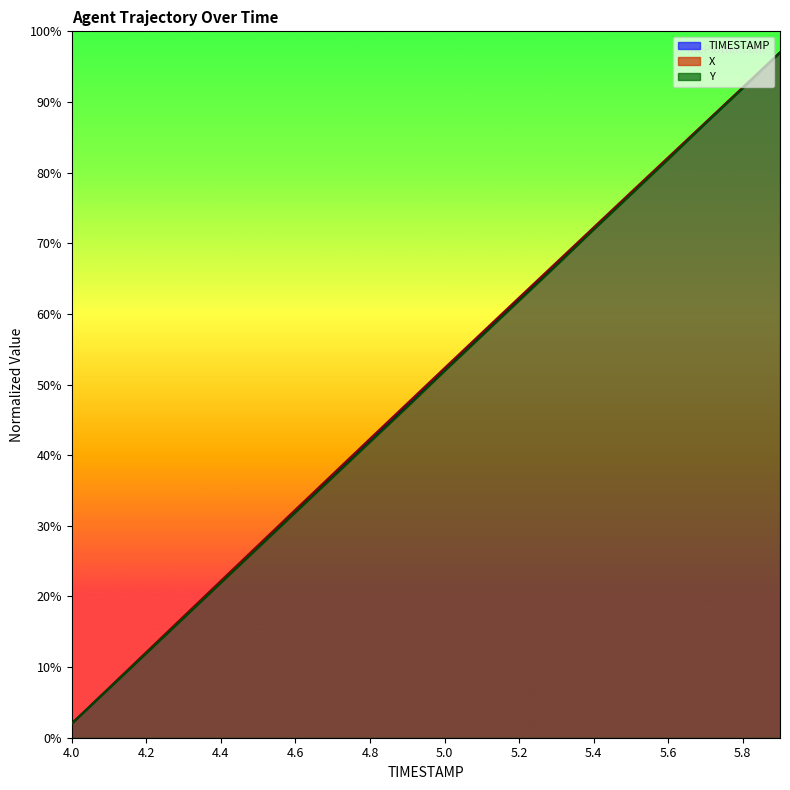

What is the average value of the X series?

49.7